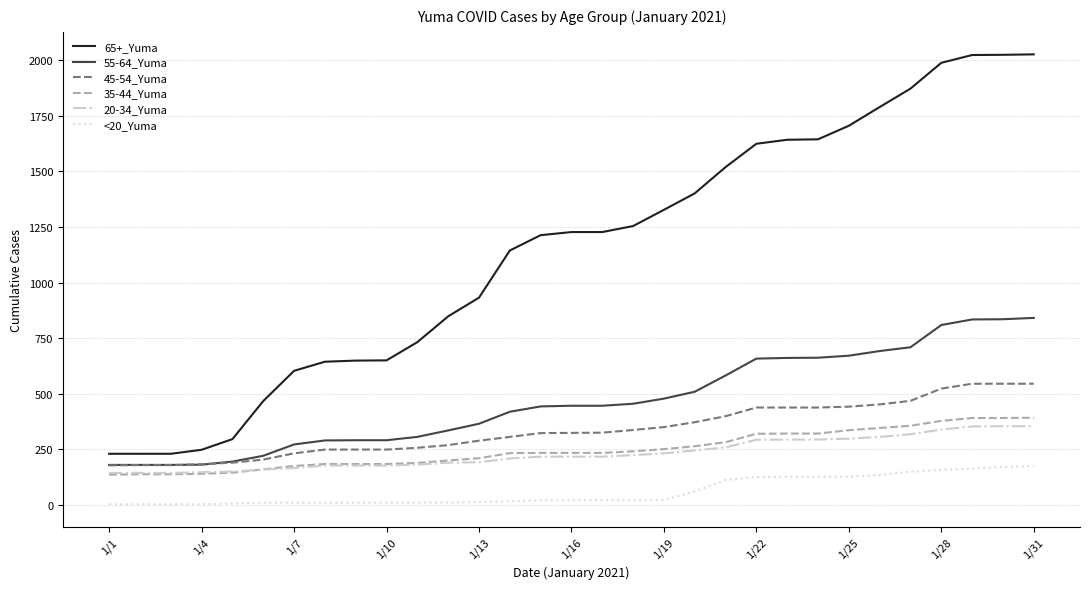

True or false: 45-54_Yuma and 65+_Yuma intersect in this chart.

False